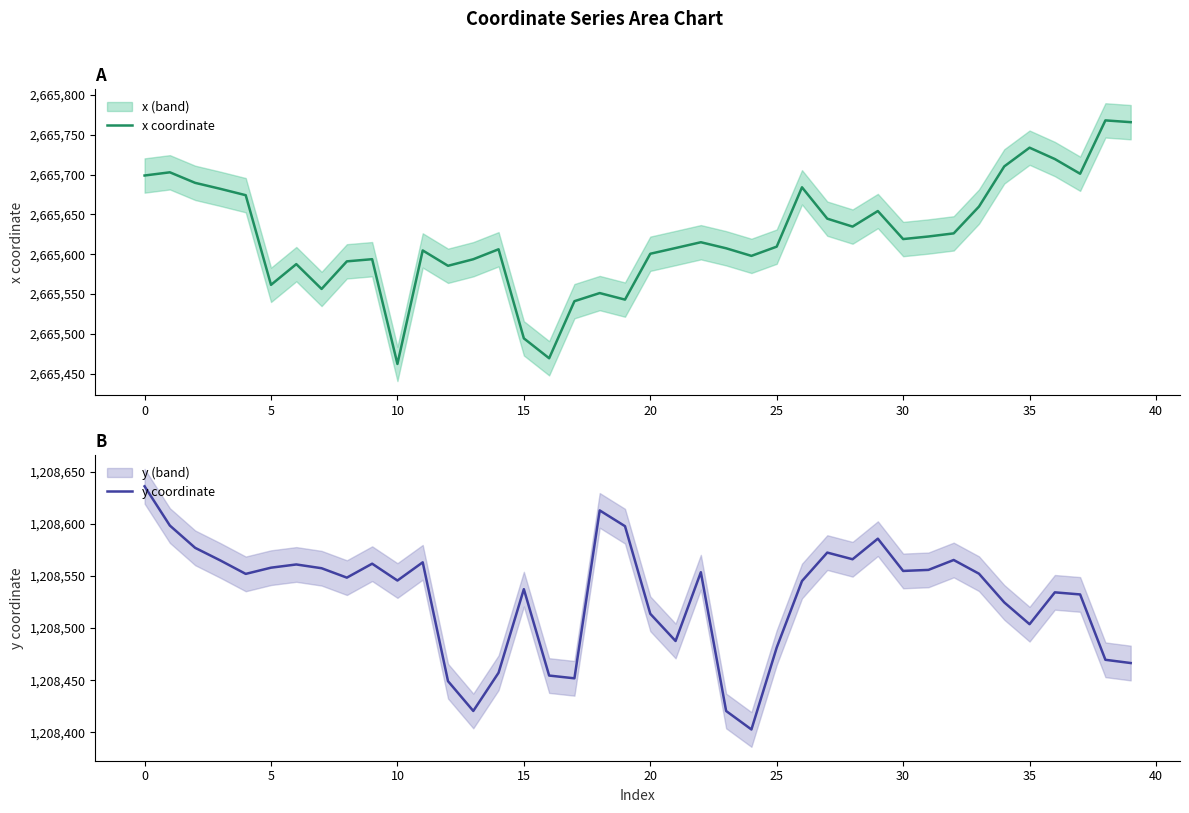

Reading left to right, transcribe all the data shown in this chart.

x coordinate: 2665698.7	2665702.8	2665689.5	2665682.0	2665674.0	2665561.5	2665587.5	2665556.4	2665591.0	2665593.7	2665462.2	2665604.7	2665585.4	2665593.6	2665606.1	2665494.3	2665469.4	2665541.0	2665551.2	2665543.0	2665600.5	2665607.7	2665615.0	2665607.4	2665597.9	2665609.4	2665683.9	2665644.6	2665634.6	2665654.2	2665619.0	2665622.2	2665626.1	2665659.7	2665710.2	2665733.7	2665719.4	2665701.0	2665767.9	2665765.7
y coordinate: 1208636.0	1208598.4	1208577.0	1208564.9	1208552.0	1208558.0	1208561.1	1208557.4	1208548.4	1208561.8	1208545.7	1208563.1	1208449.2	1208420.6	1208457.2	1208537.4	1208454.5	1208451.9	1208612.9	1208597.8	1208513.8	1208487.7	1208553.6	1208420.5	1208402.8	1208481.4	1208545.2	1208572.4	1208566.1	1208585.8	1208554.8	1208555.8	1208565.3	1208552.2	1208524.7	1208503.8	1208534.3	1208532.3	1208469.6	1208466.5